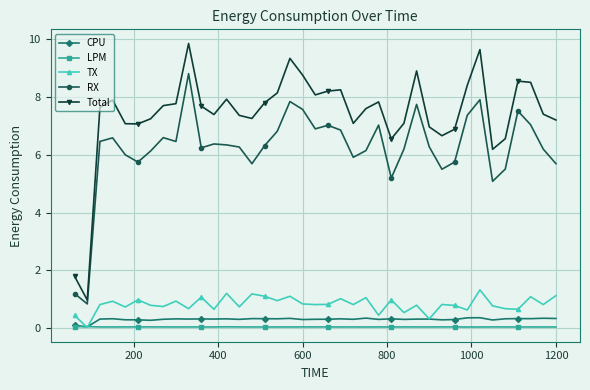

Which series has the largest total across all categories?

Total